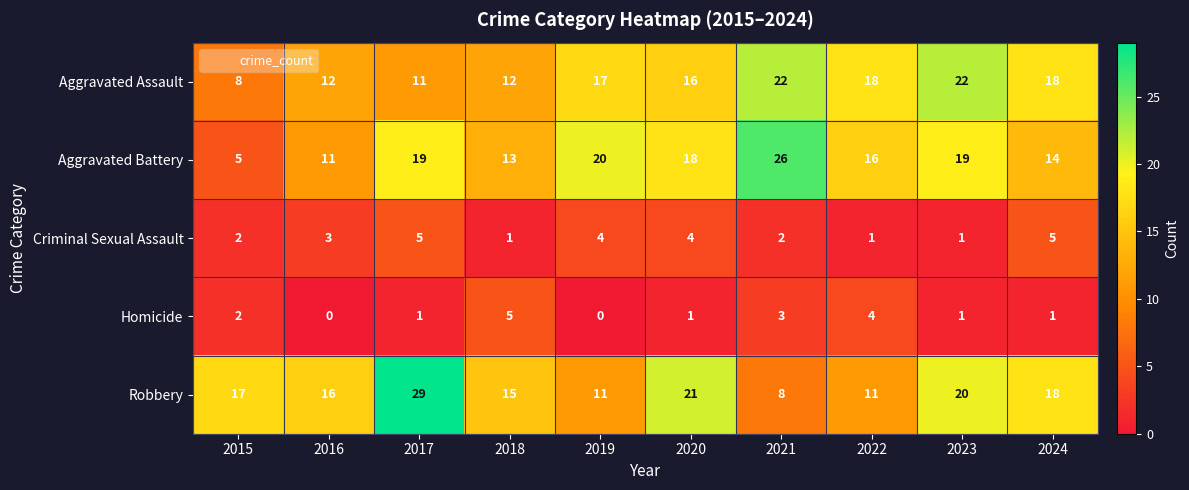

What is the total value across all series at 2024?

56